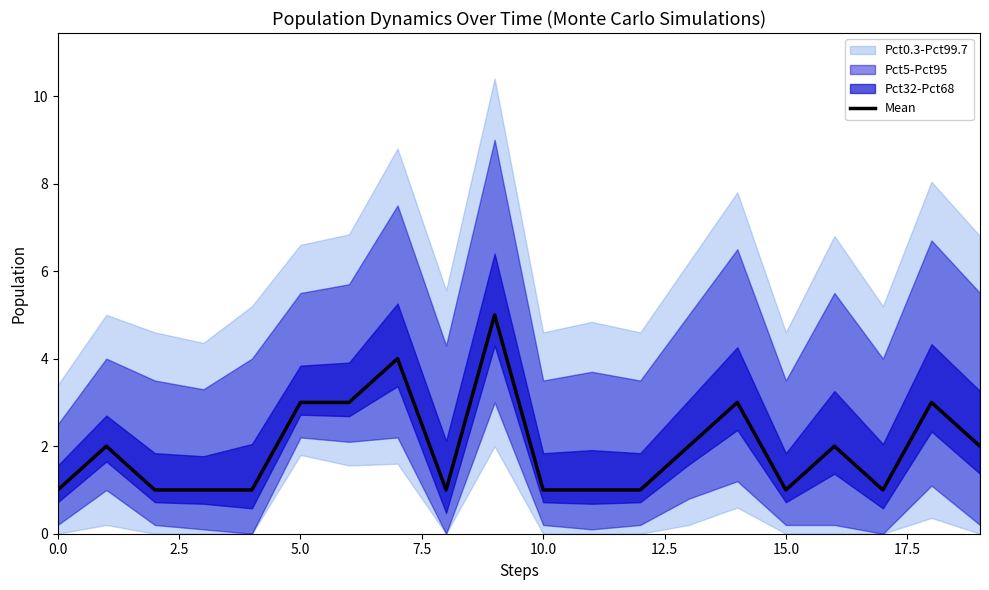

What is the value of the 16th point from the left?

1